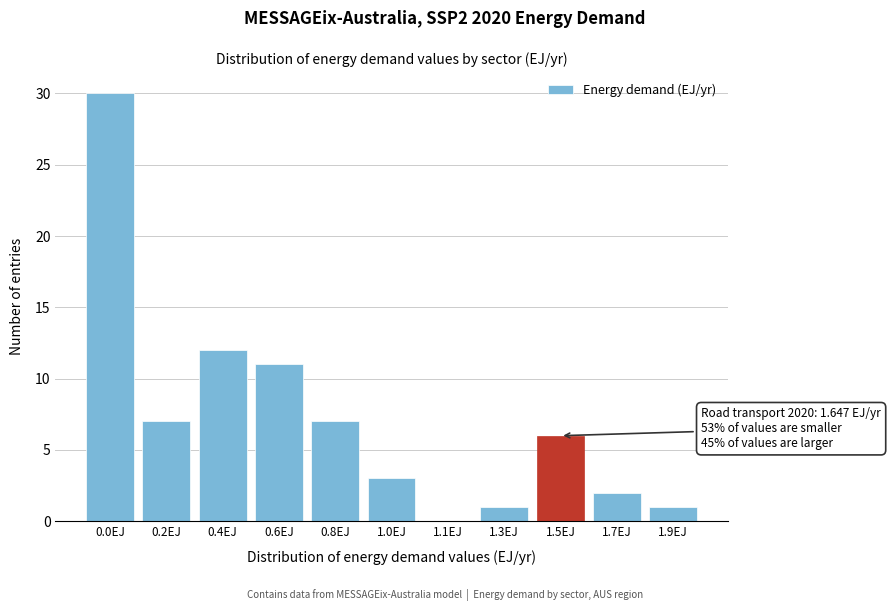

Reading left to right, extract all data points from this chart.

0.0EJ=30	0.2EJ=7	0.4EJ=12	0.6EJ=11	0.8EJ=7	1.0EJ=3	1.1EJ=0	1.3EJ=1	1.5EJ=6	1.7EJ=2	1.9EJ=1